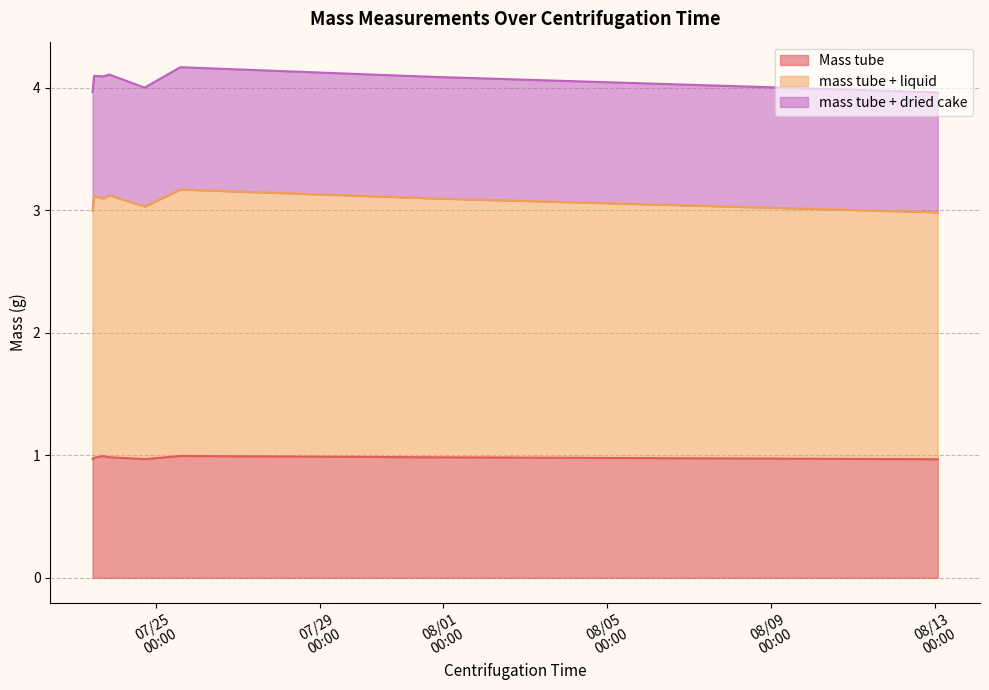

What is the difference between the mass tube + liquid values at 2018-07-24 17:11:00 and 2018-07-31 17:19:00?

0.1